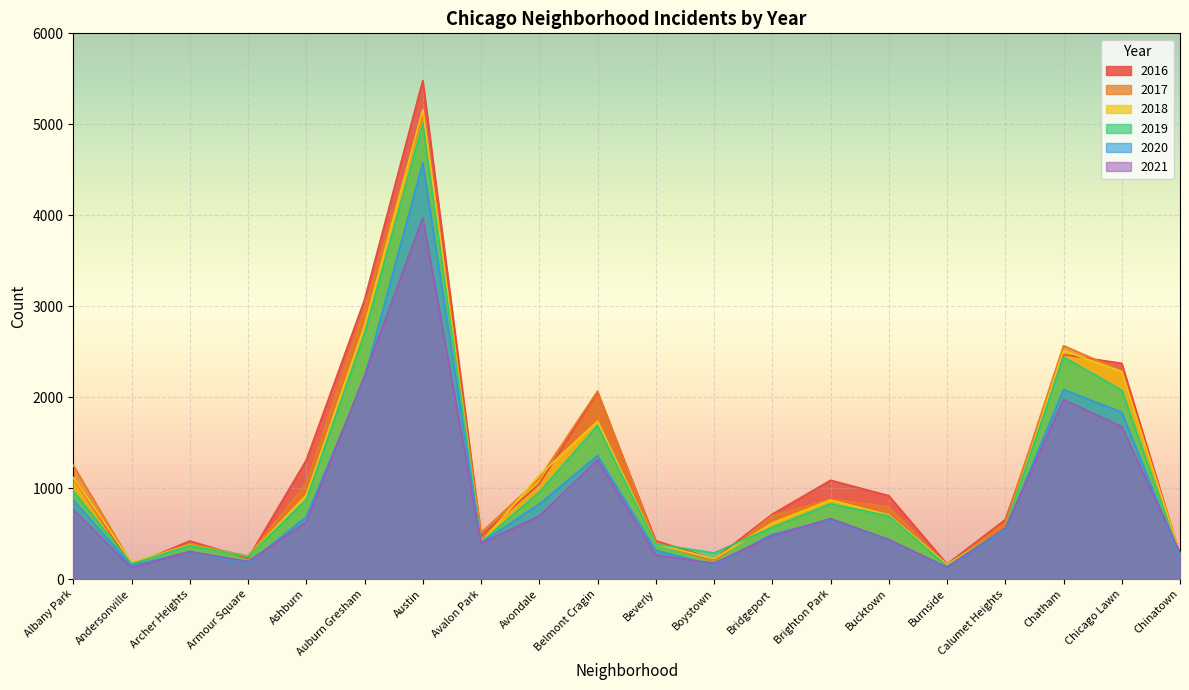

How many intersections are there between 2018 and 2021?

3